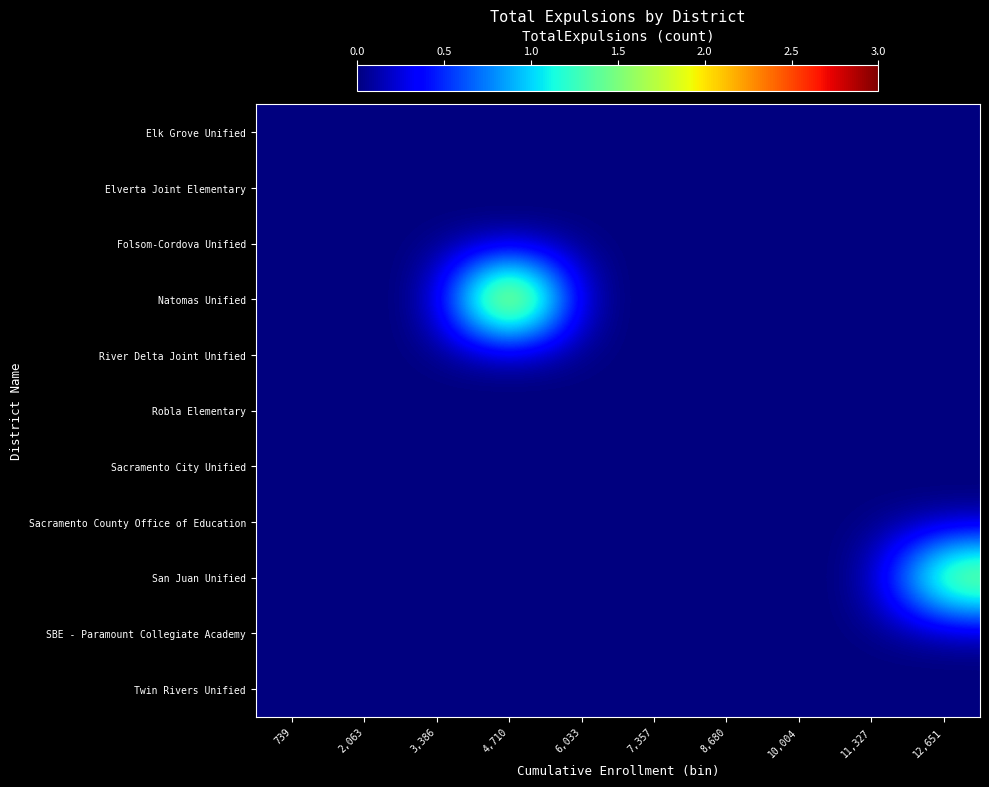

At how many categories does at least one series exceed 2?

1